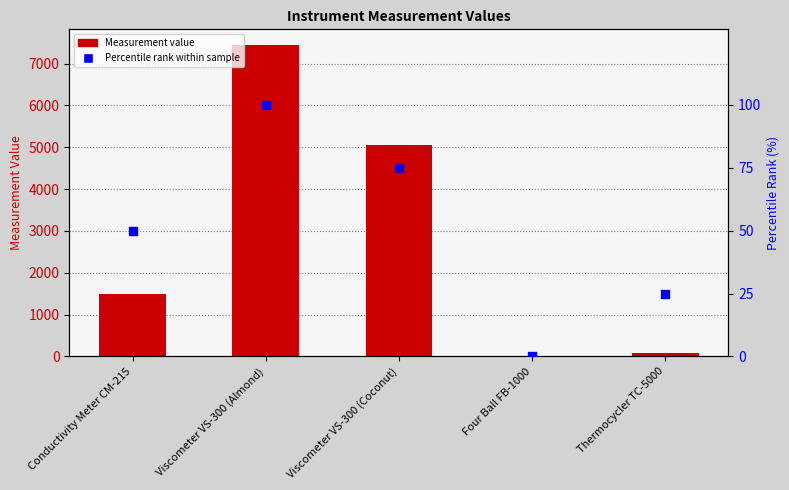

Which series contains the highest Y value?

Measurement